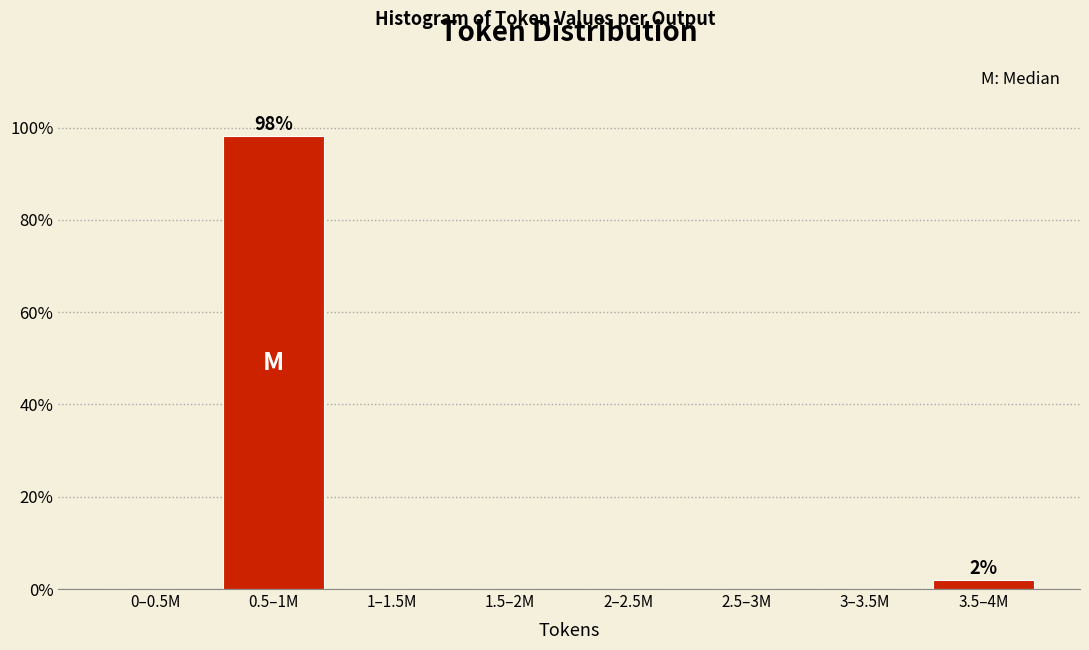

Reading right to left, extract all data points from this chart.

3.5–4M=1.9	3–3.5M=0.0	2.5–3M=0.0	2–2.5M=0.0	1.5–2M=0.0	1–1.5M=0.0	0.5–1M=98.1	0–0.5M=0.0